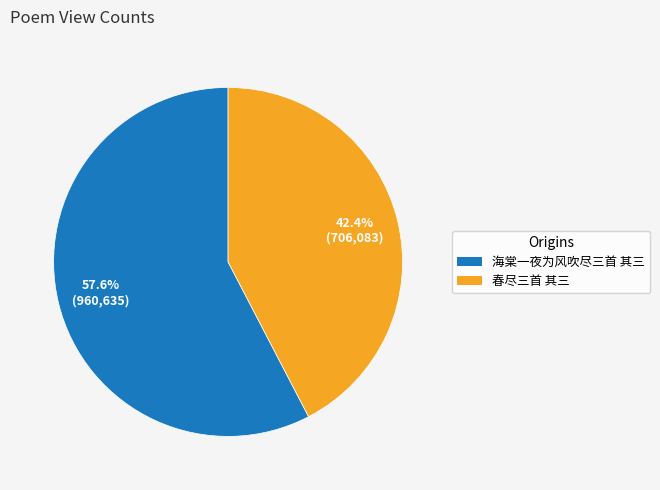

What portion of the pie excludes 春尽三首 其三?

57.6%